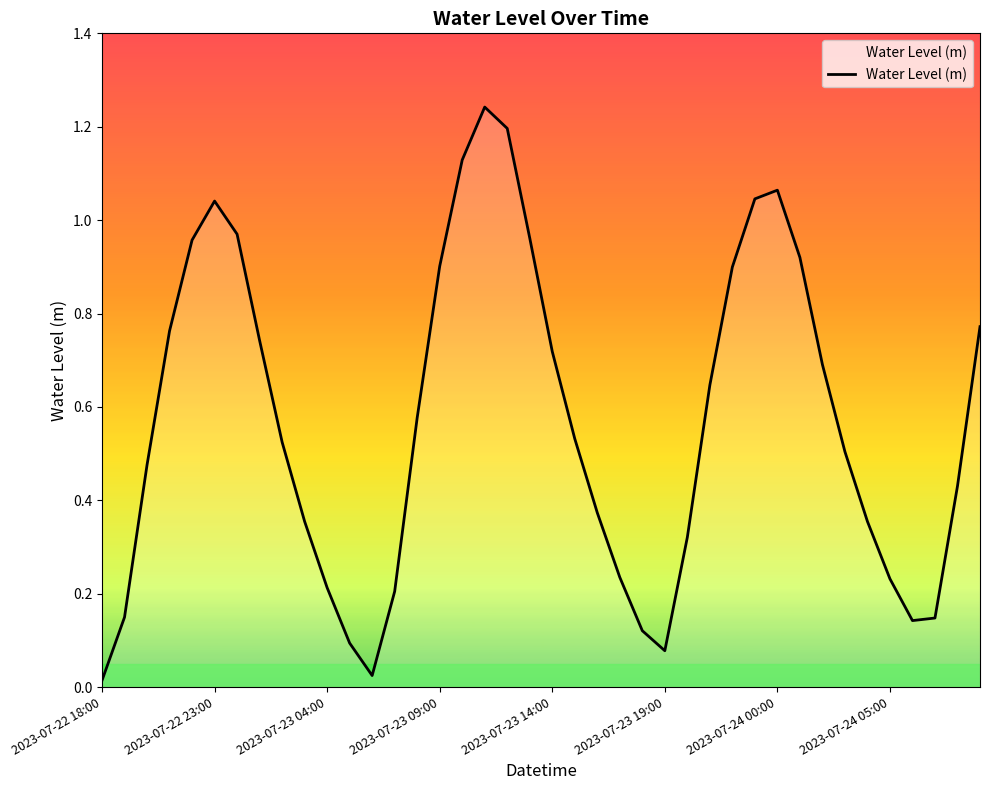

Is it true that the value at 2023-07-22 23:00 is 0.3?

False